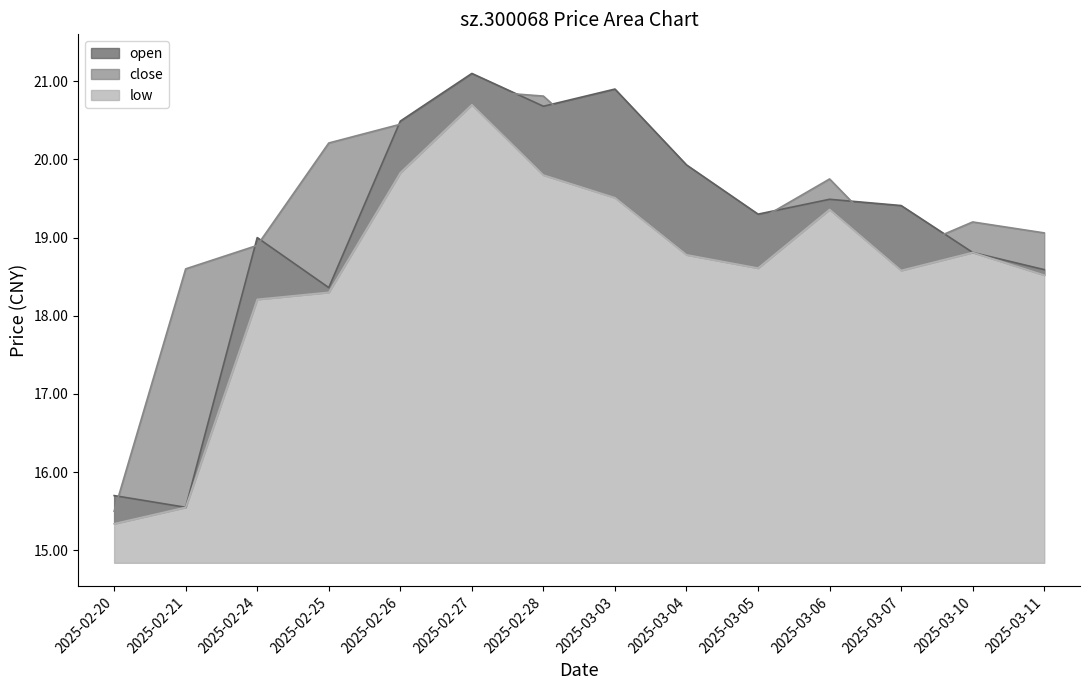

What is the sum of all close values?

270.6